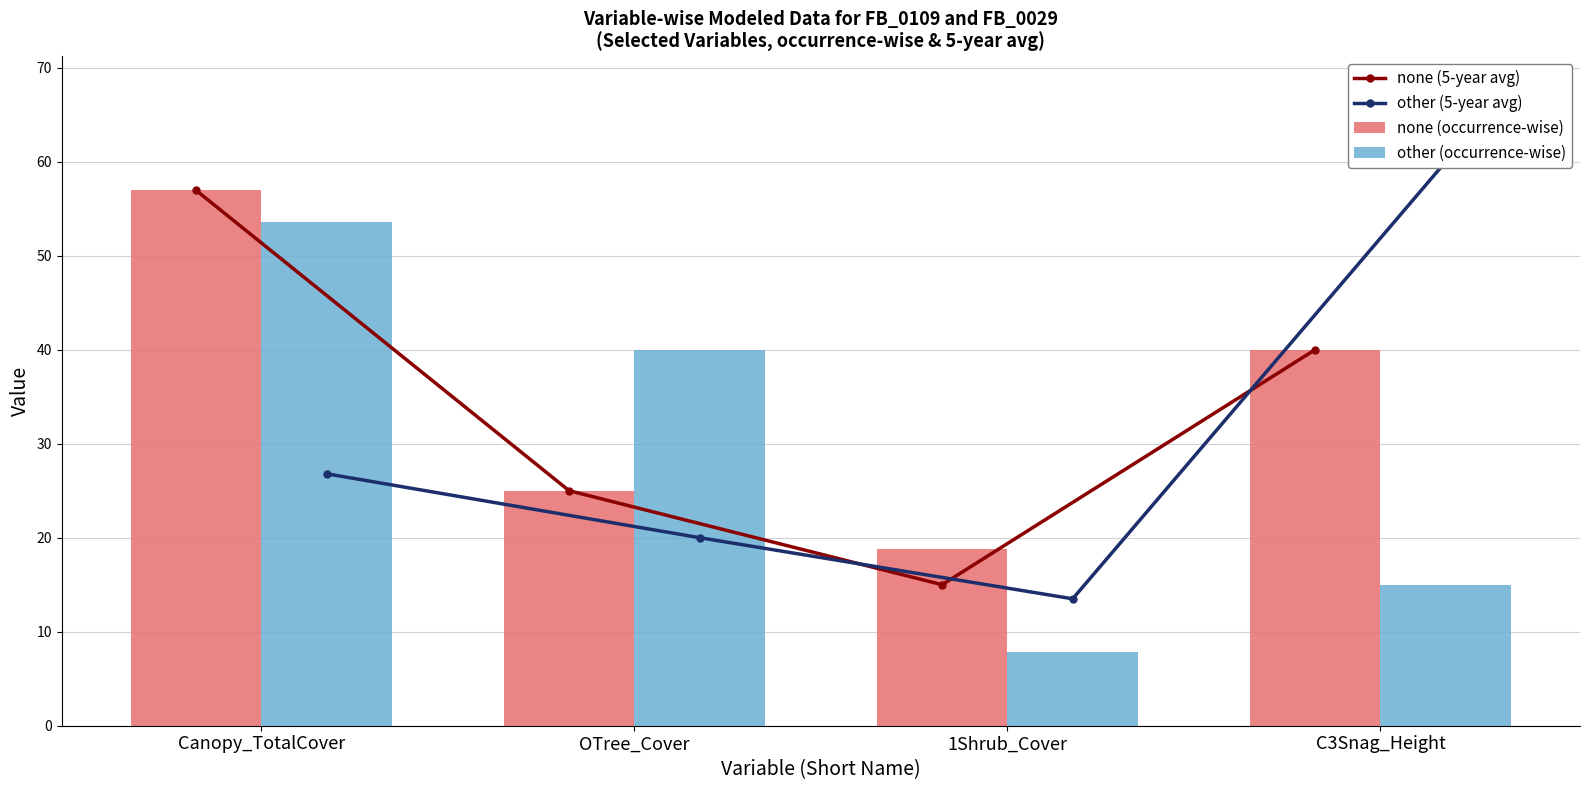

Which has a higher value, C3Snag_Height or 1Shrub_Cover?

C3Snag_Height